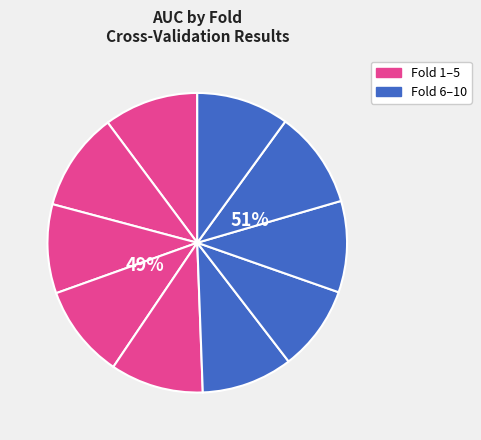

To the nearest percent, what is the average slice percentage?

10%